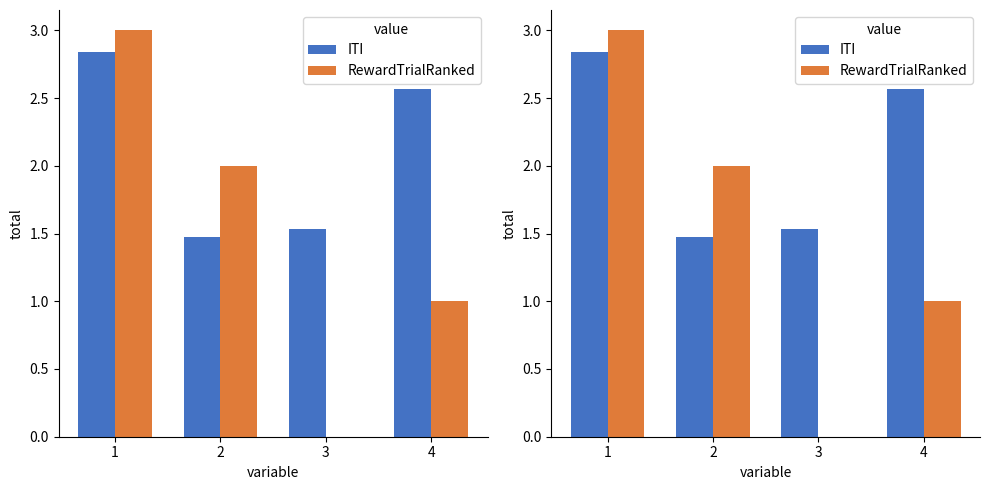

What is the value of the ITI bar at the 4th from the left?

2.6